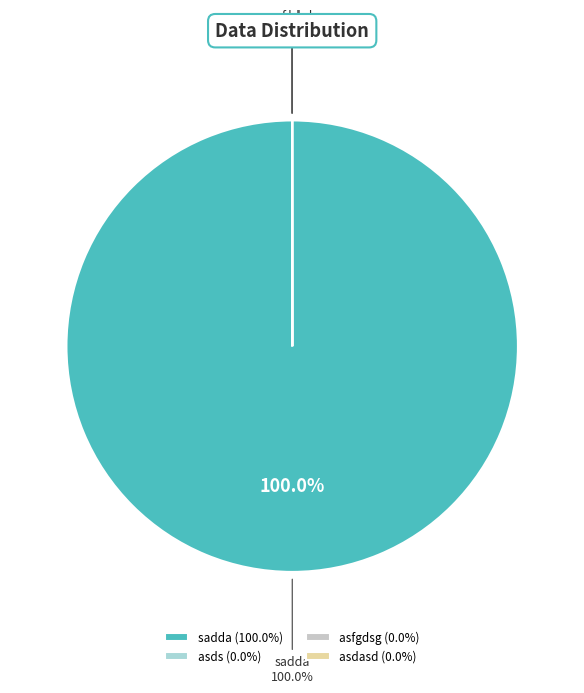

How many slices are in this pie chart?

4